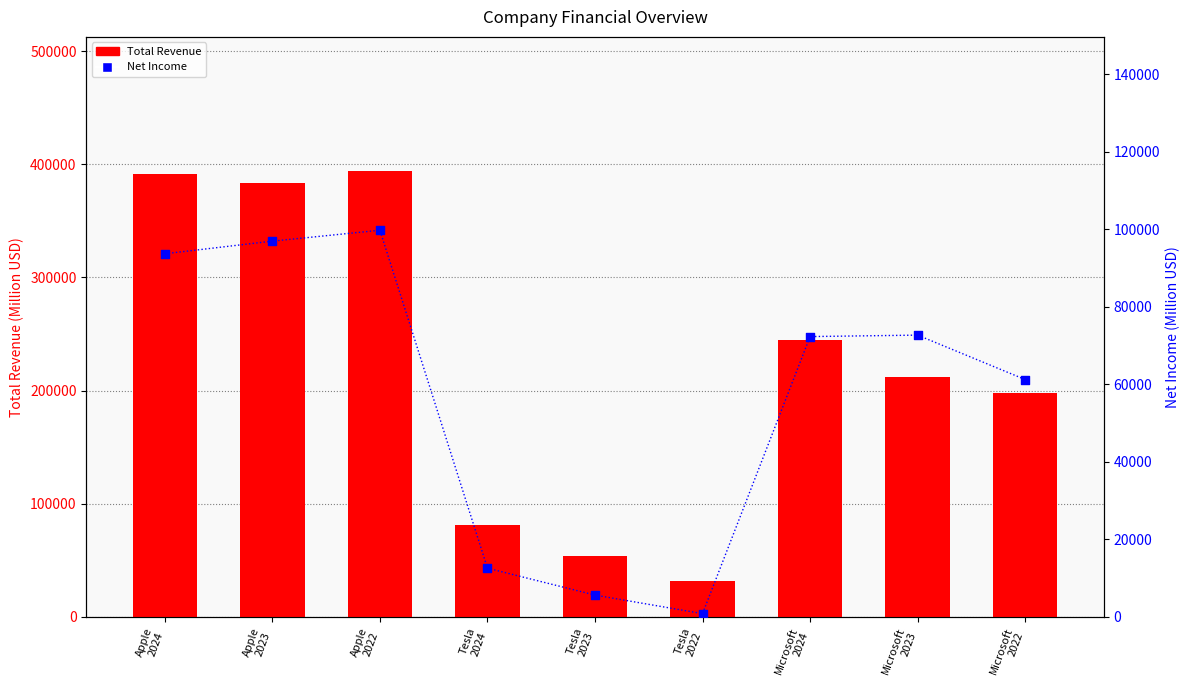

What is the total value across all series at Tesla
2023?

59467